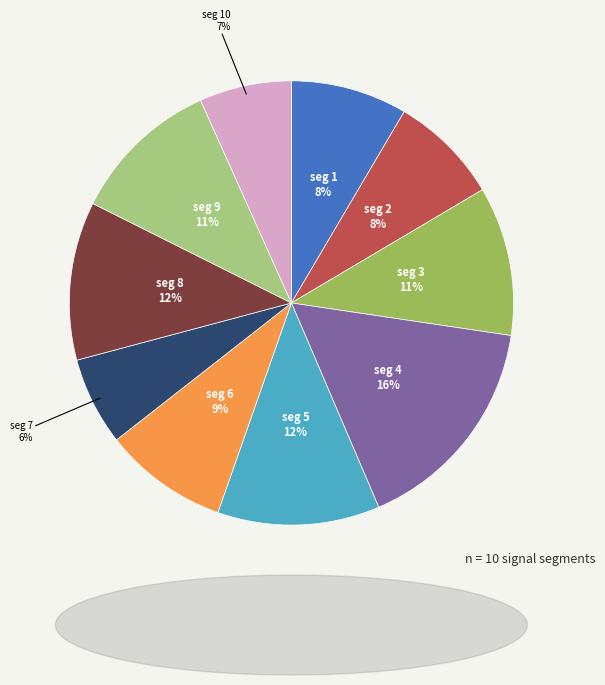

To the nearest percent, what is the average slice percentage?

10%